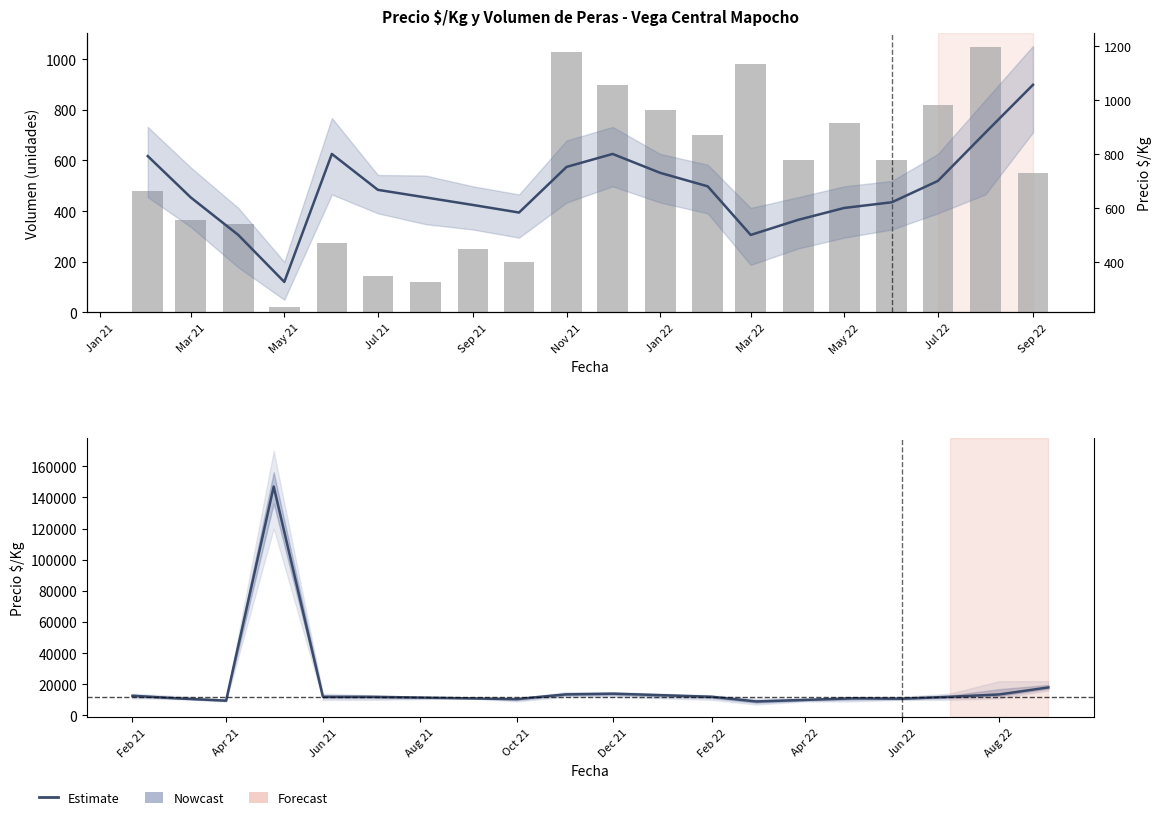

List the series in order of their overall mean, highest first.

Precio $/Kg, Volumen